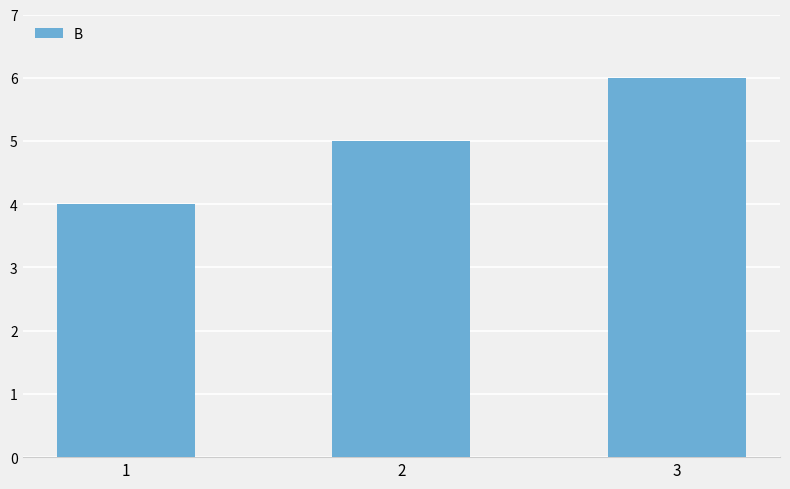

How many values are between 4 and 6?

3